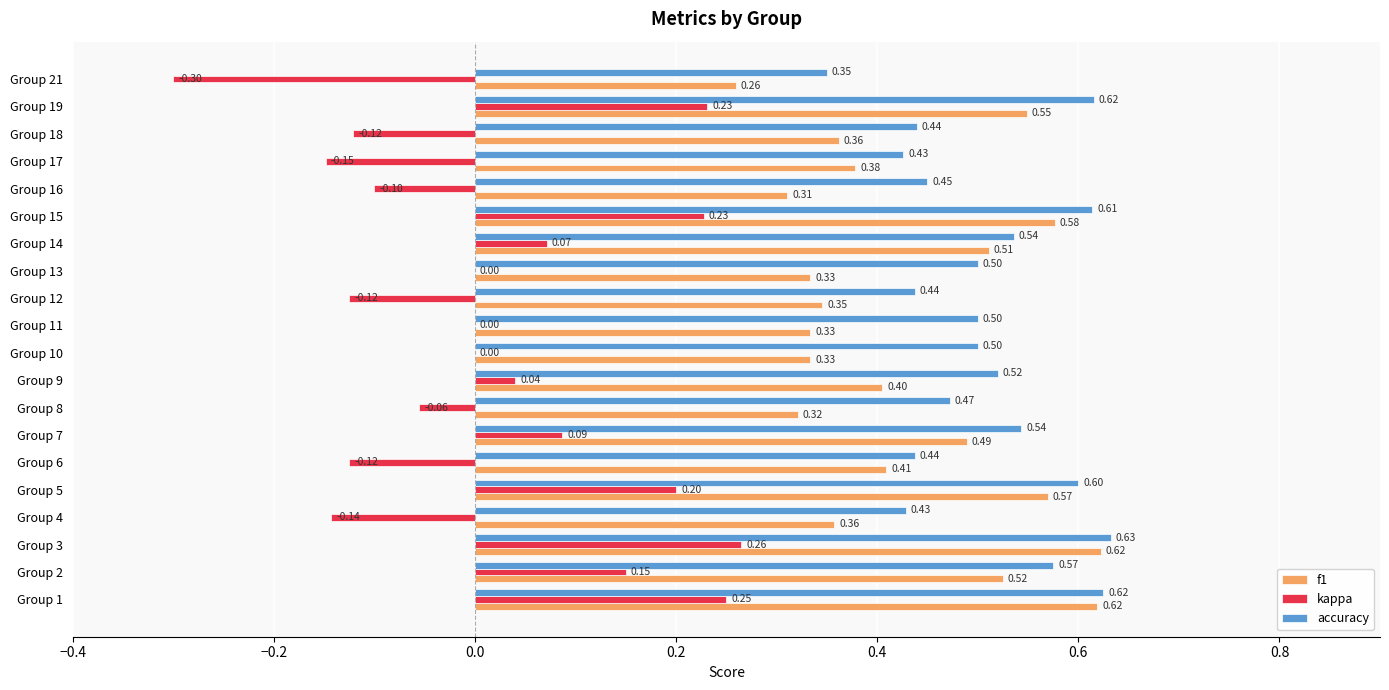

Count the number of data series in this chart.

3